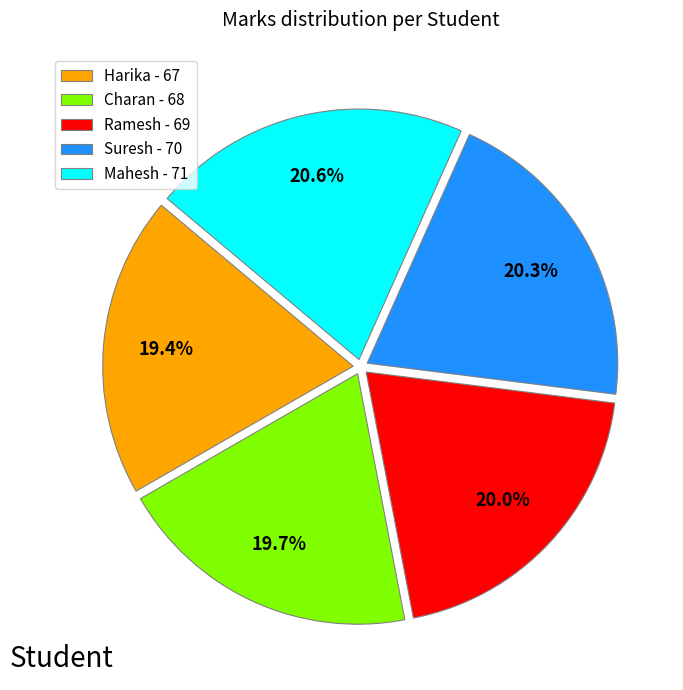

To the nearest percent, what is the difference between the largest and smallest slice percentages?

1%